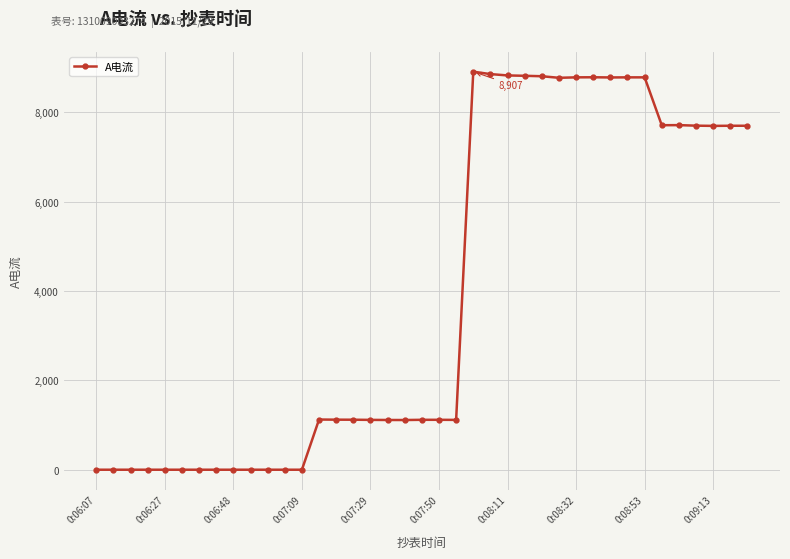

What is the maximum value shown in the chart?

8907